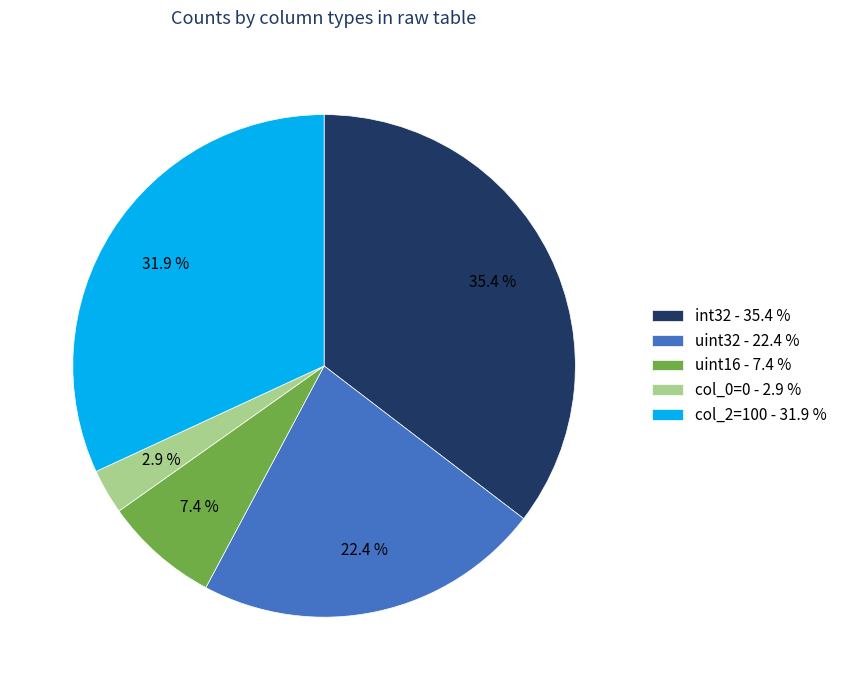

Does uint16 account for over 50% of the chart?

No